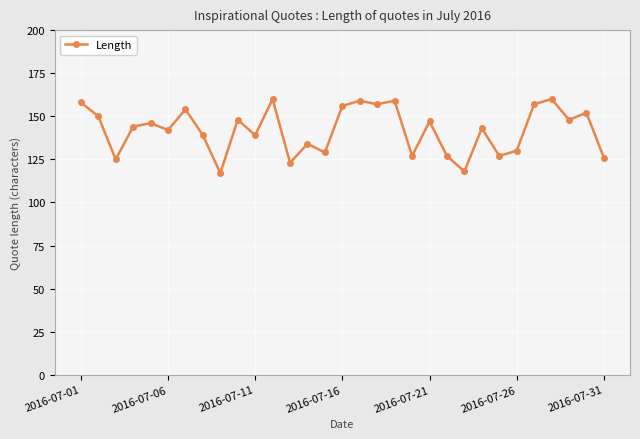

Count the number of data series in this chart.

1